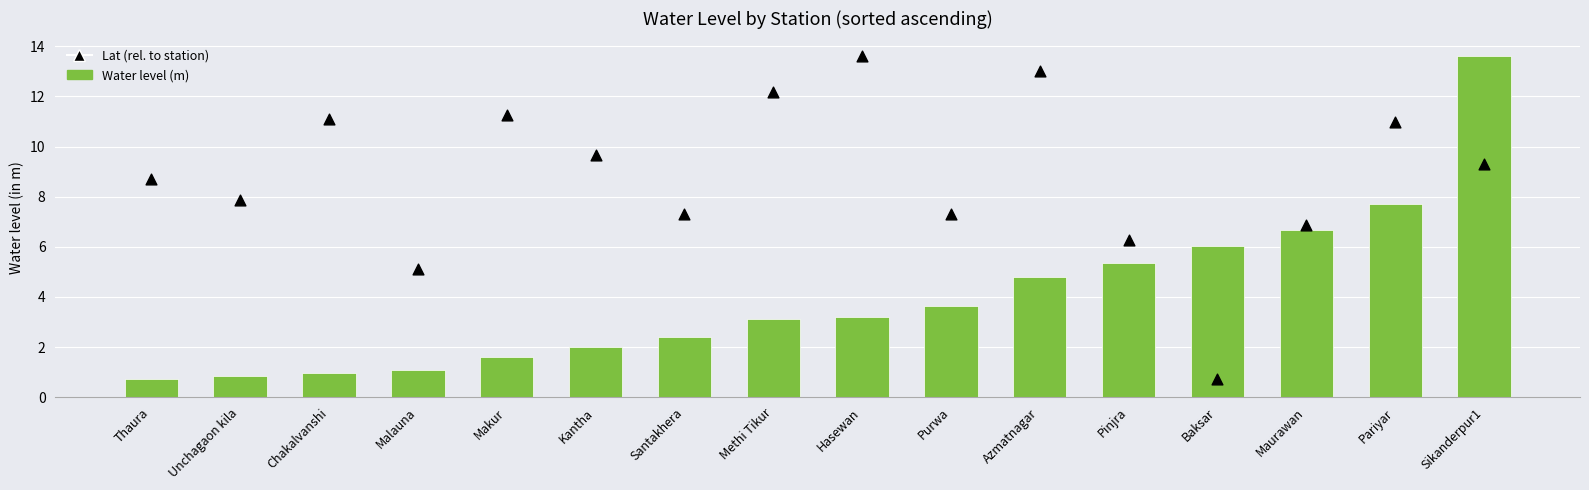

At how many categories does at least one series exceed 7?

12